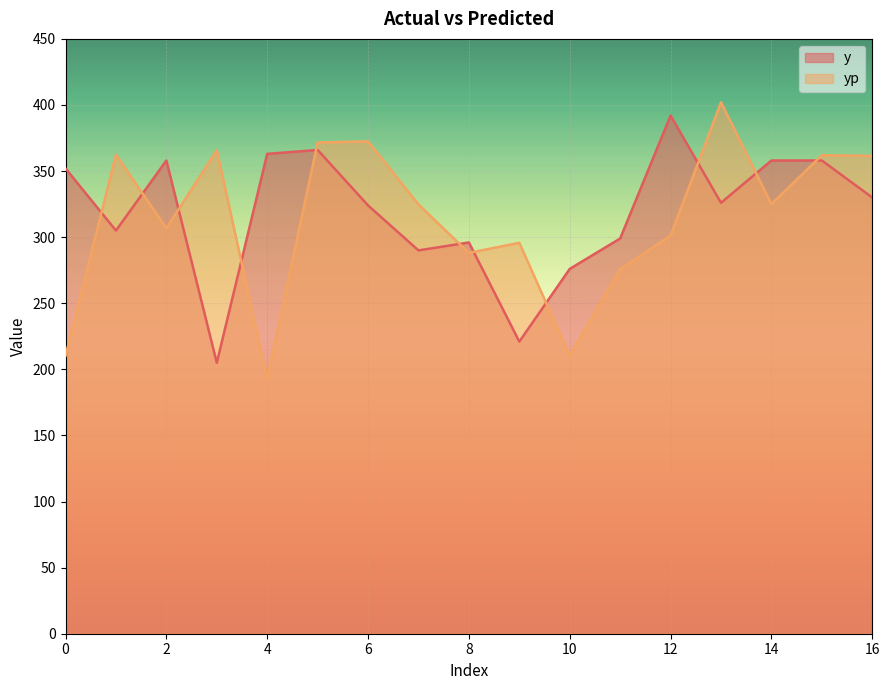

How many times do y and yp cross each other?

11